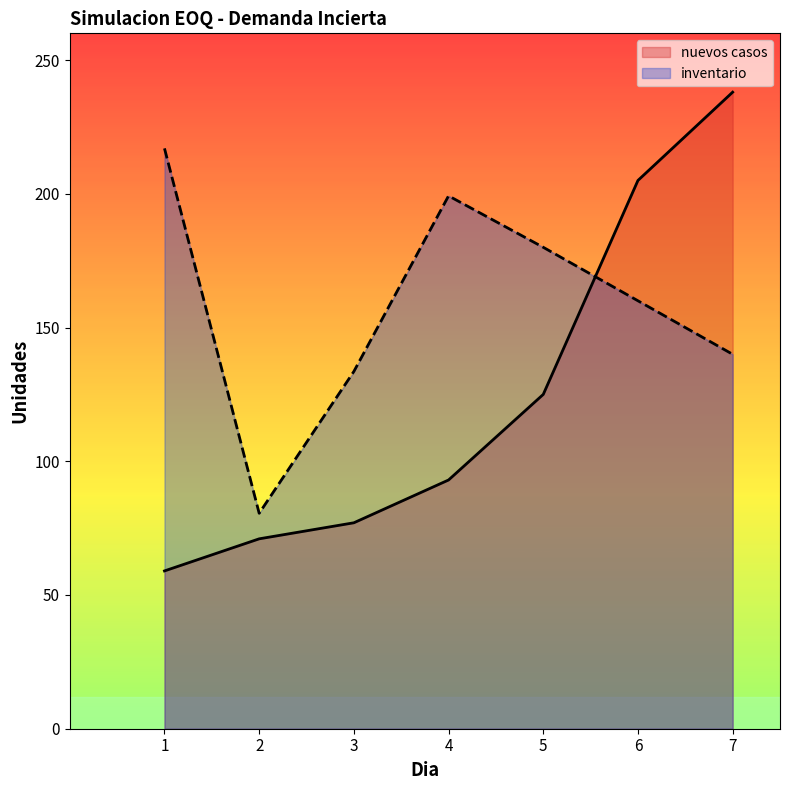

At which category does inventario reach its first local peak?

4